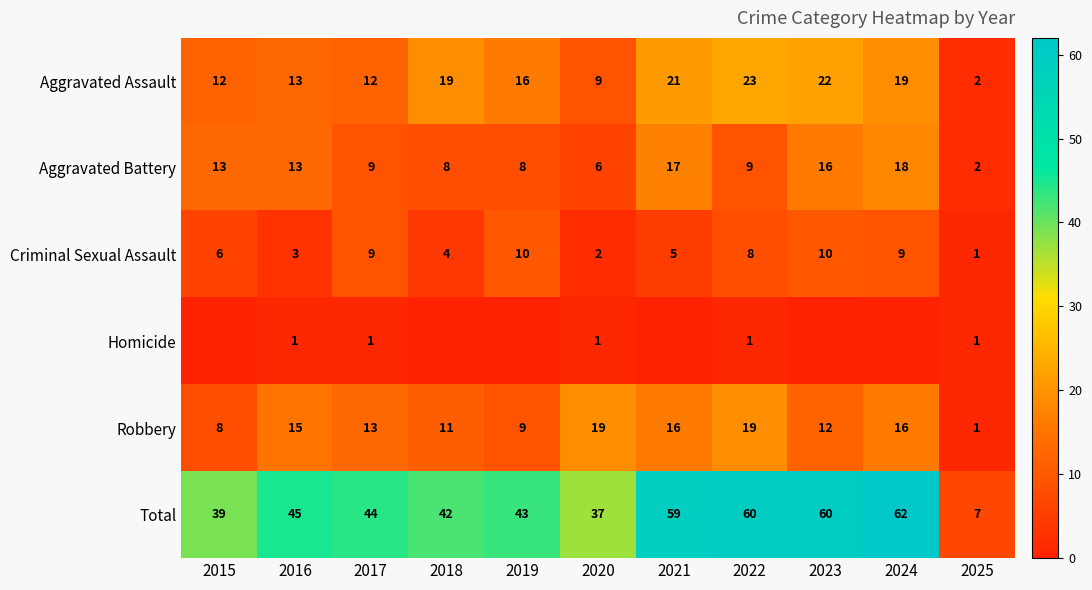

What is the difference between the maximum and minimum values in the Criminal Sexual Assault series?

9